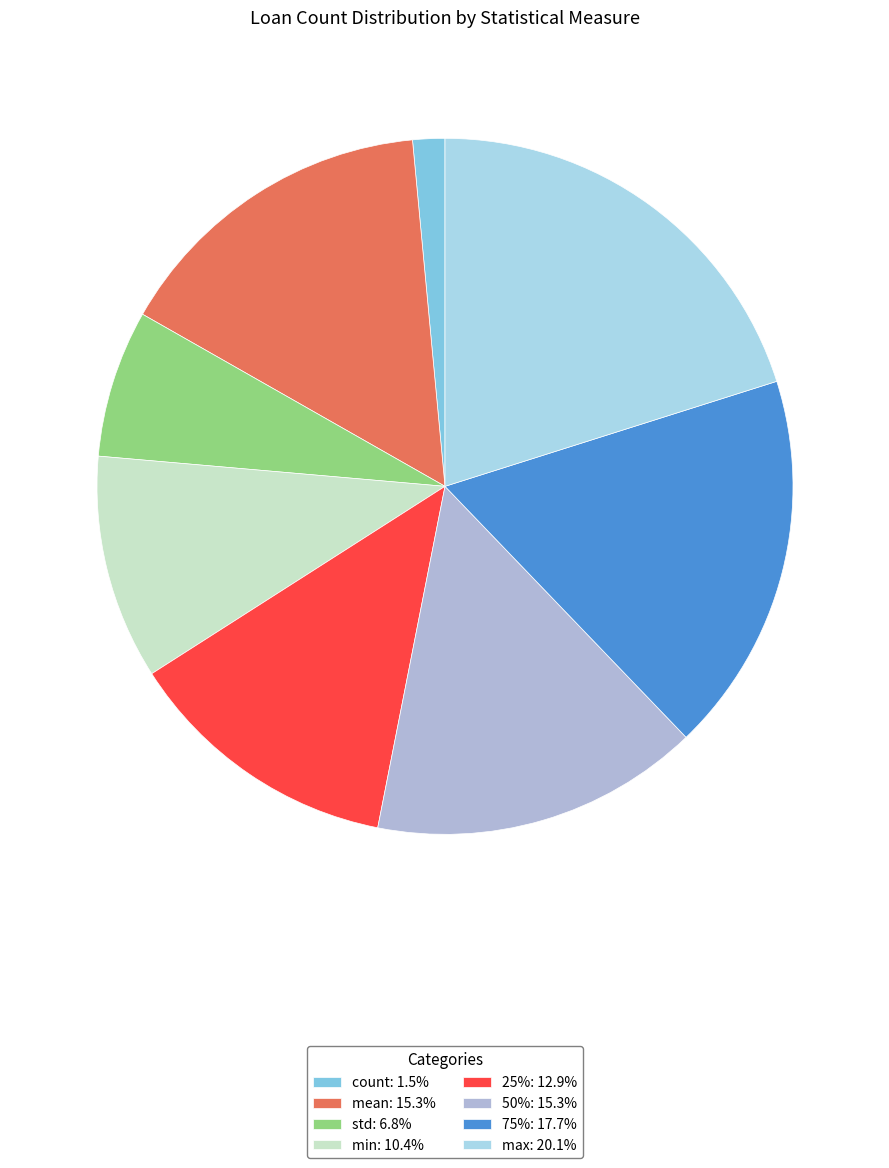

How many segments does this pie chart have?

8